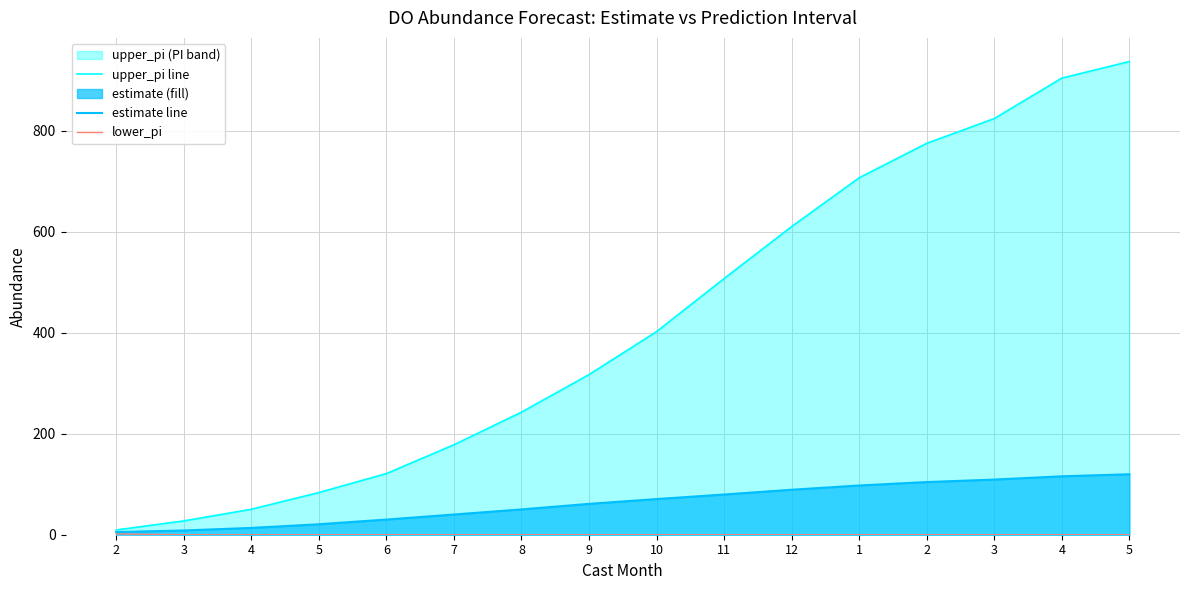

At which label does estimate line first exceed 70?

10